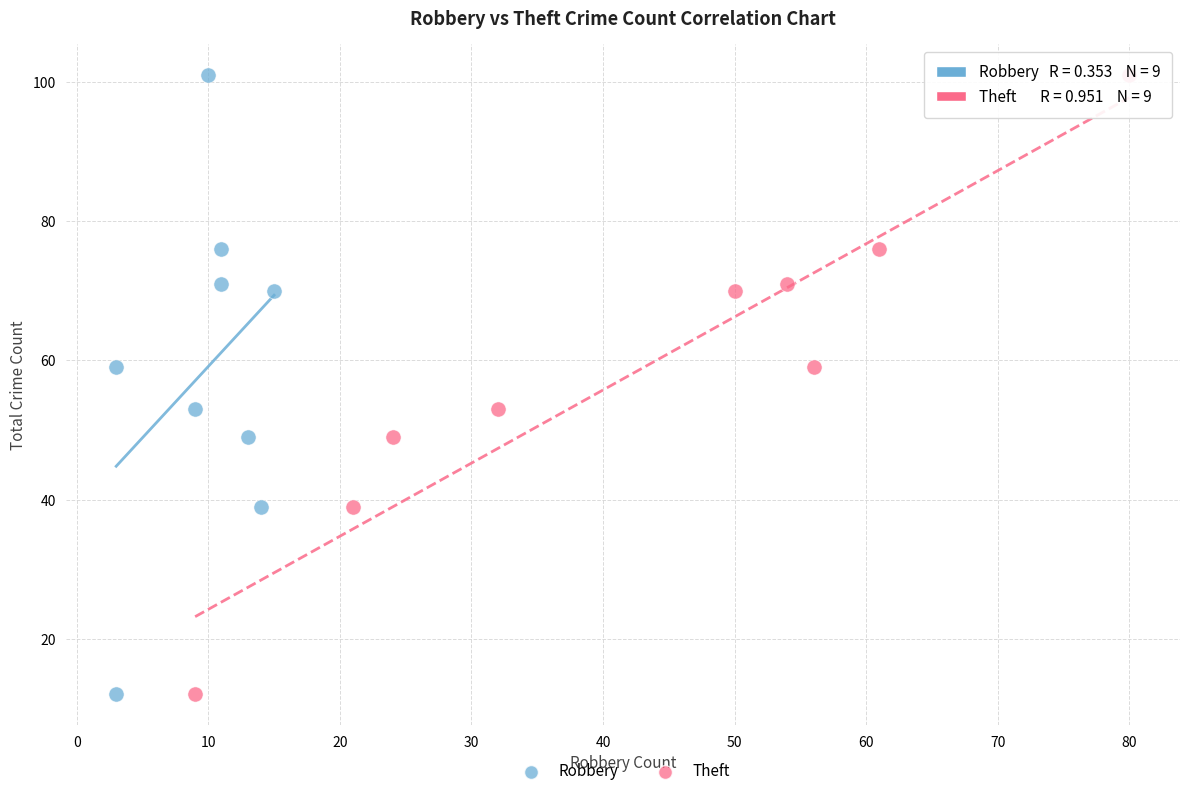

What are all the series names shown in the legend?

Robbery, Theft